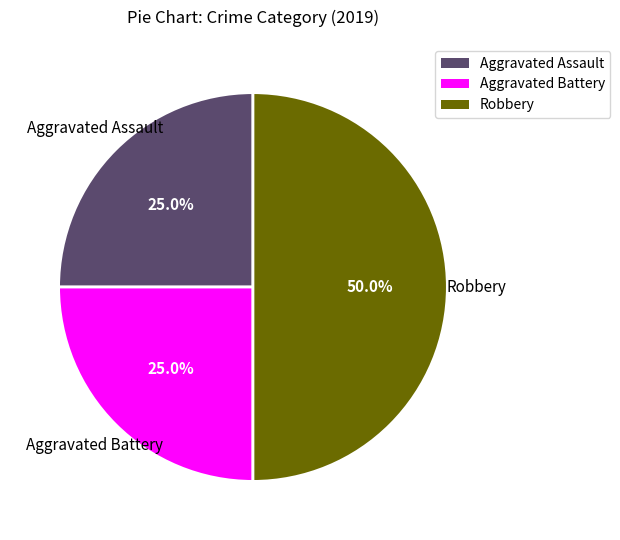

What portion of the pie excludes Robbery?

50.0%